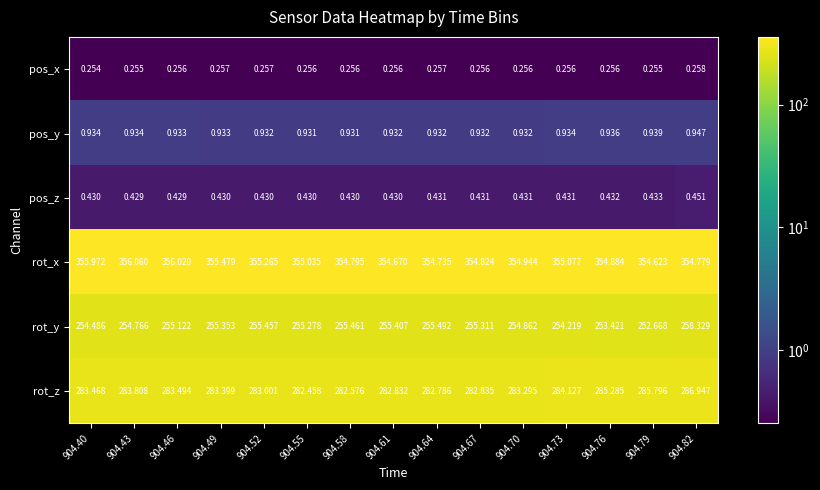

How many categories are shown in the chart?

15